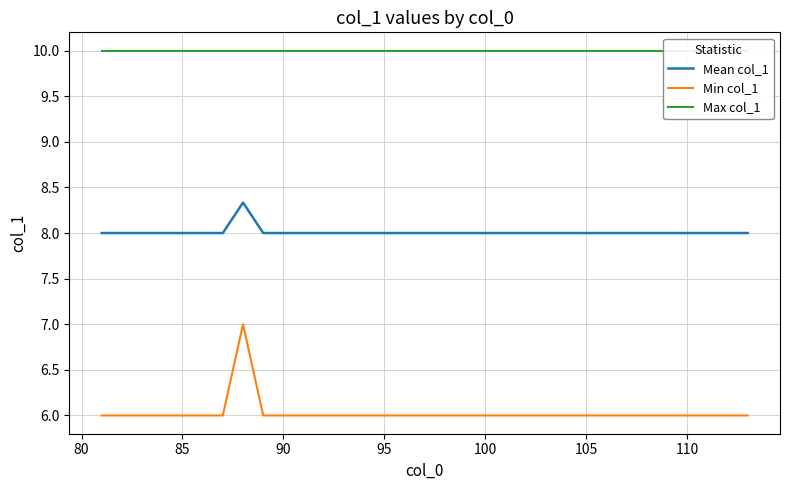

Which series has the widest spread of values?

Min col_1